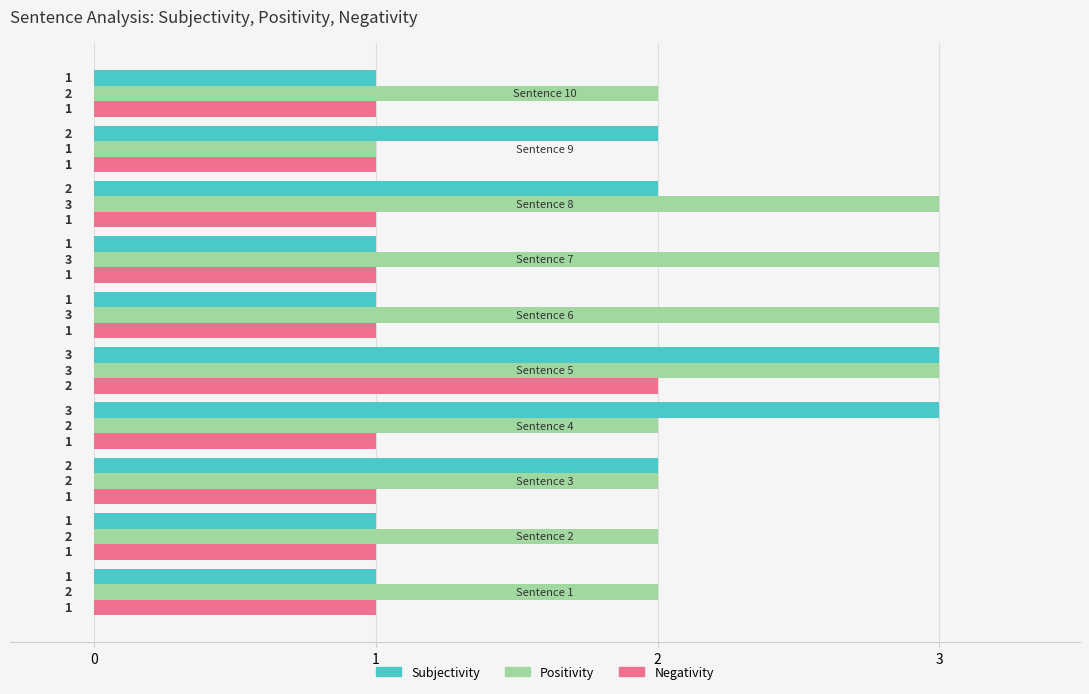

Rank the series by their average value, from lowest to highest.

Negativity, Subjectivity, Positivity